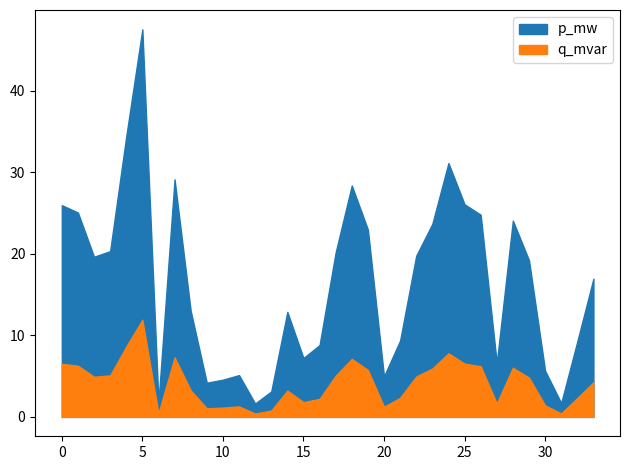

What are all the series names shown in the legend?

p_mw, q_mvar